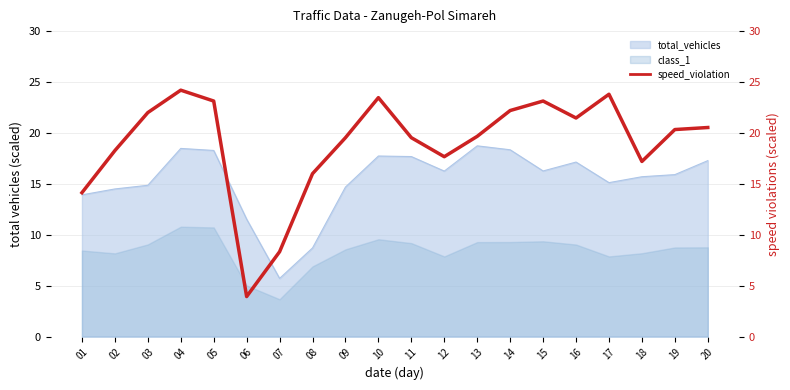

Reading right to left, list all the values displayed in this chart.

20=20.5	19=20.3	18=17.2	17=23.8	16=21.5	15=23.1	14=22.2	13=19.7	12=17.7	11=19.5	10=23.5	09=19.5	08=16.0	07=8.3	06=3.9	05=23.1	04=24.2	03=22.0	02=18.3	01=14.1